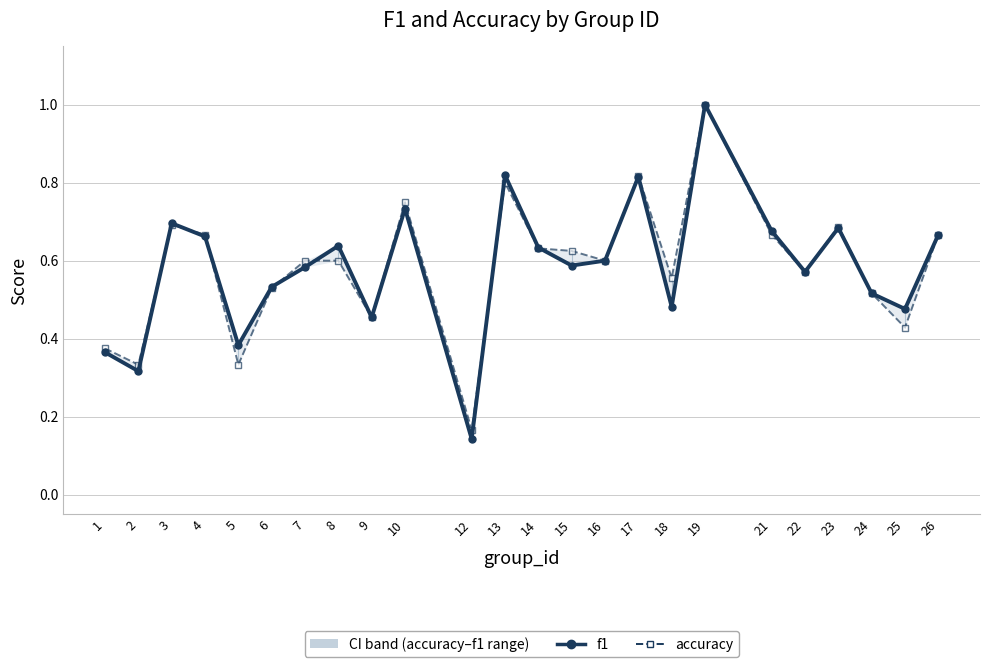

What is the difference between the accuracy values at 13 and 1?

0.4